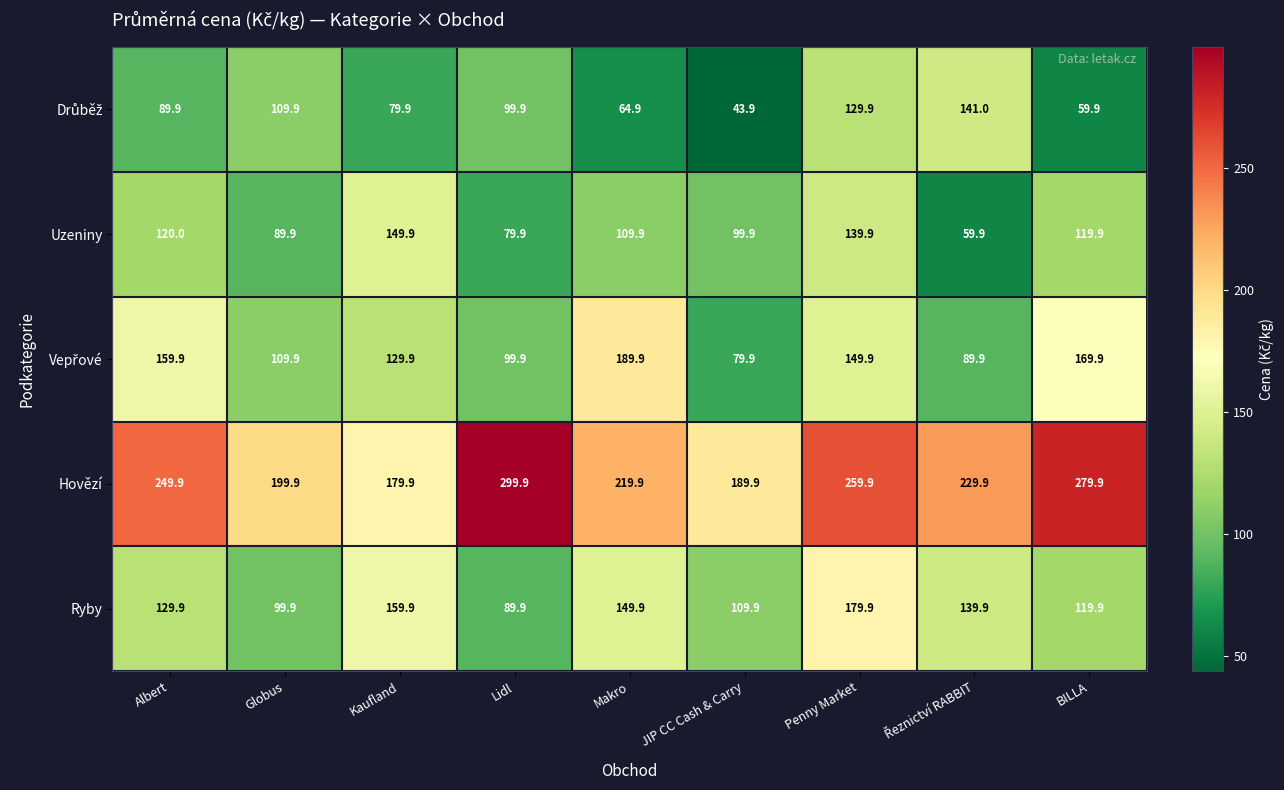

How many distinct data groups are displayed?

5